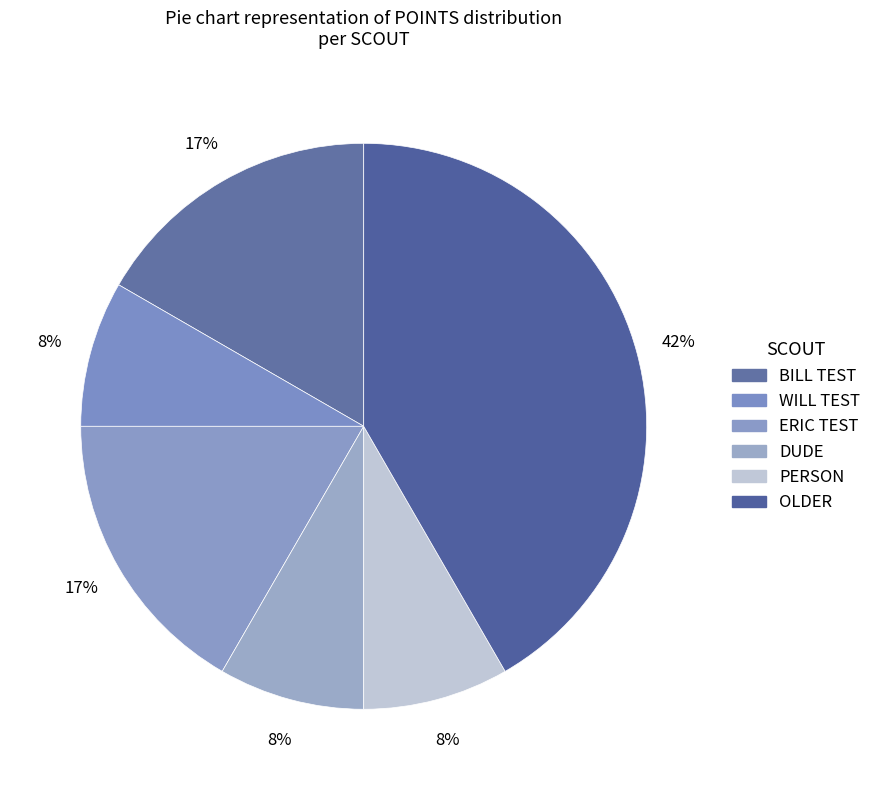

Count the number of slices in the pie.

6